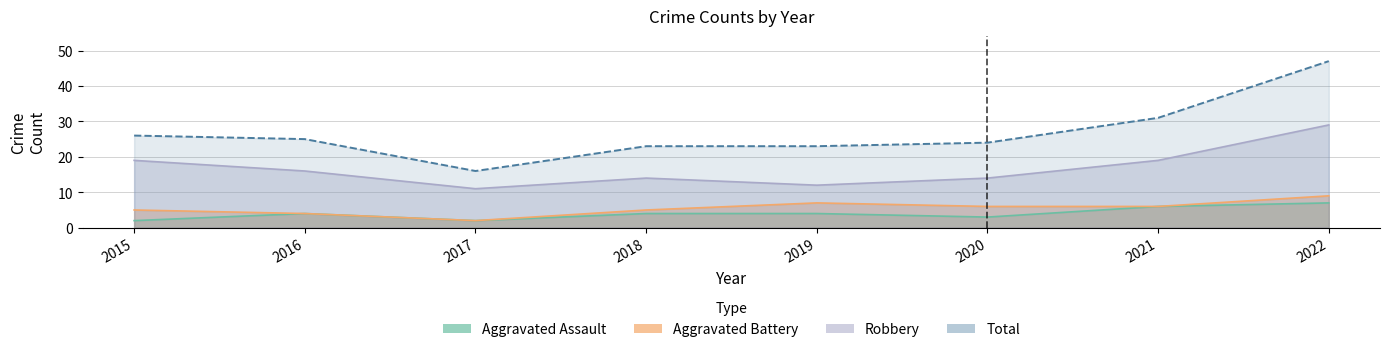

What is the average value of the Robbery series?

17